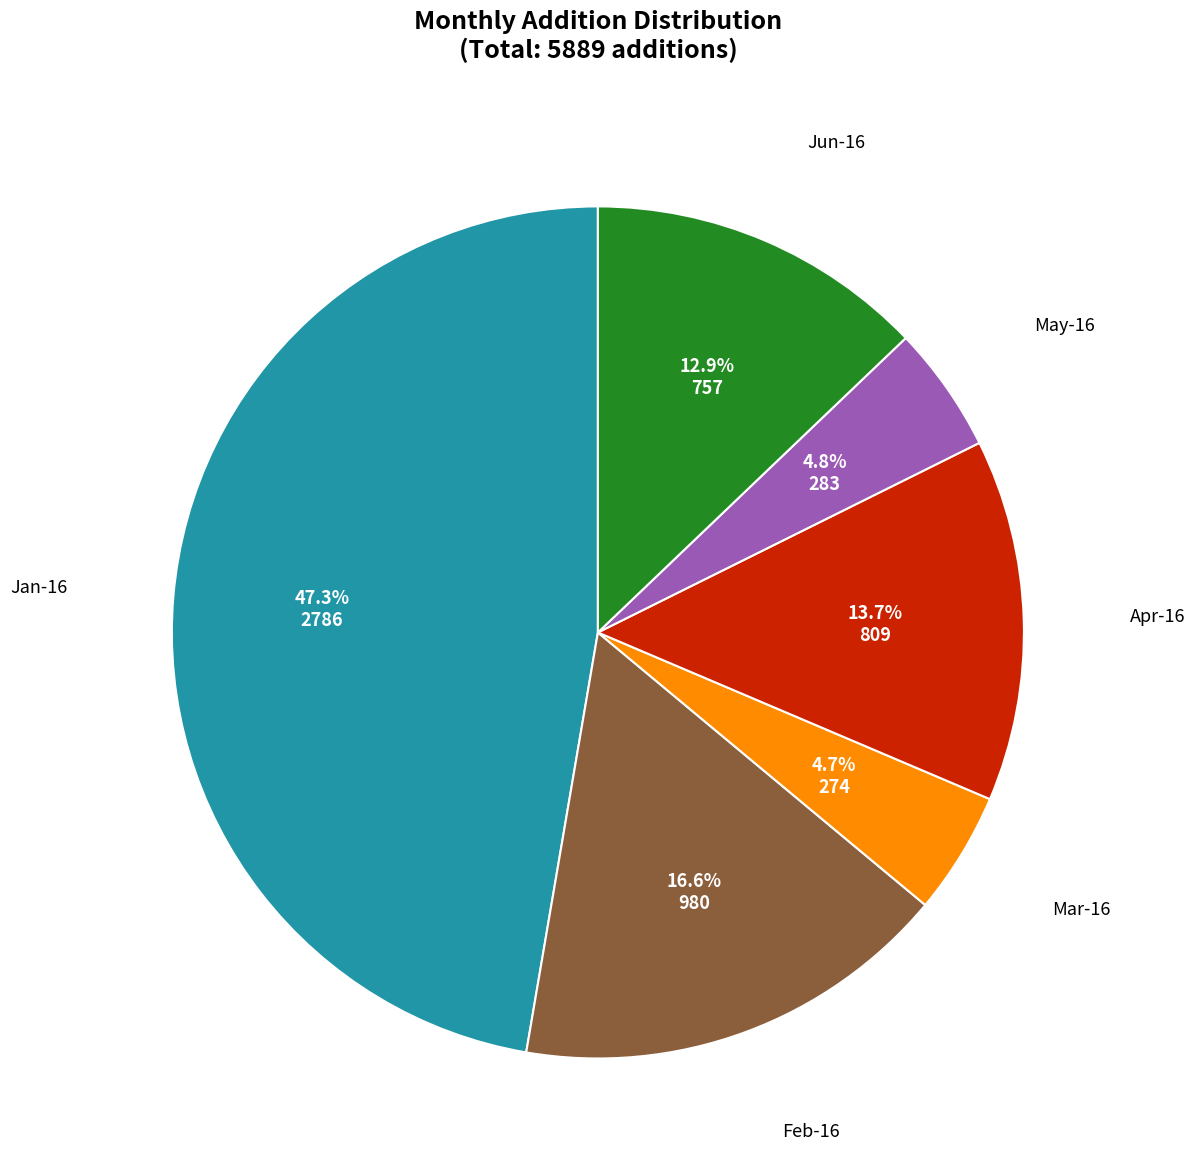

Is there any slice that represents more than half of the pie?

No